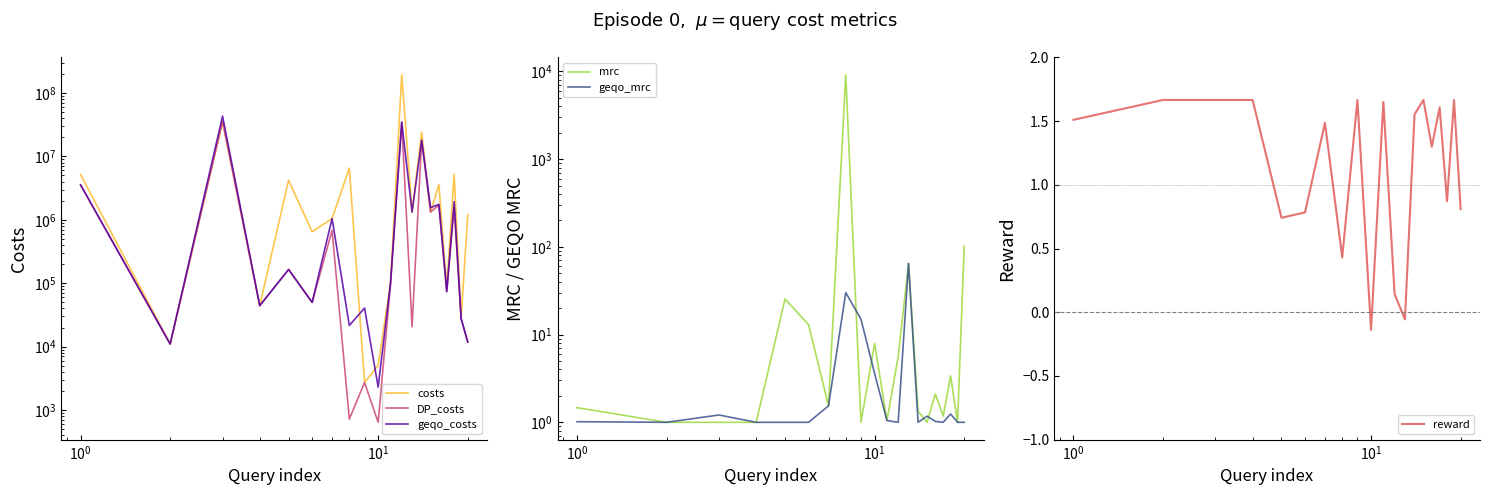

True or false: reward and costs intersect in this chart.

False